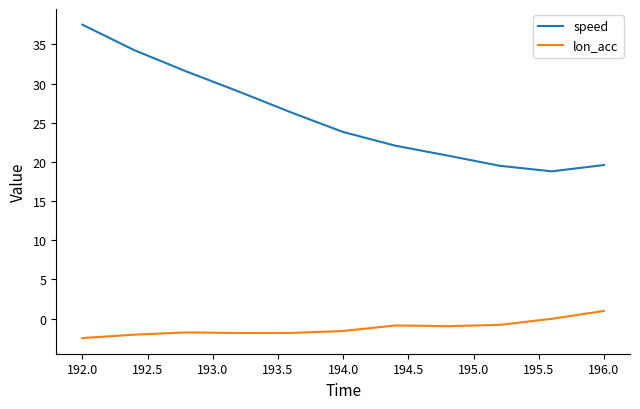

Which series has the largest range (max minus min)?

speed